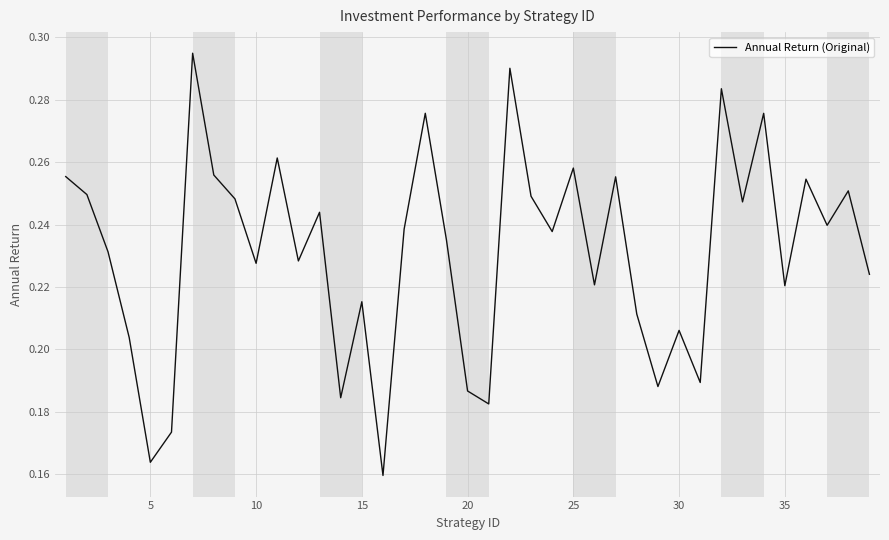

How many lines are shown in the chart?

1